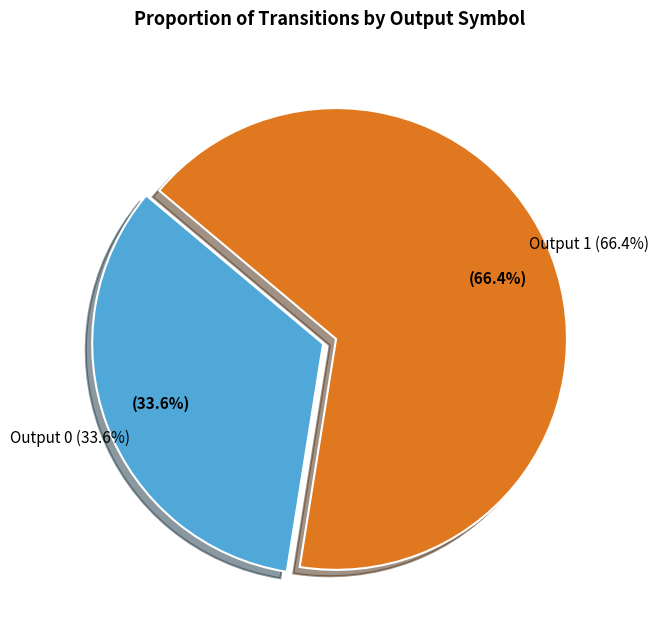

Which category accounts for the majority?

Output 1